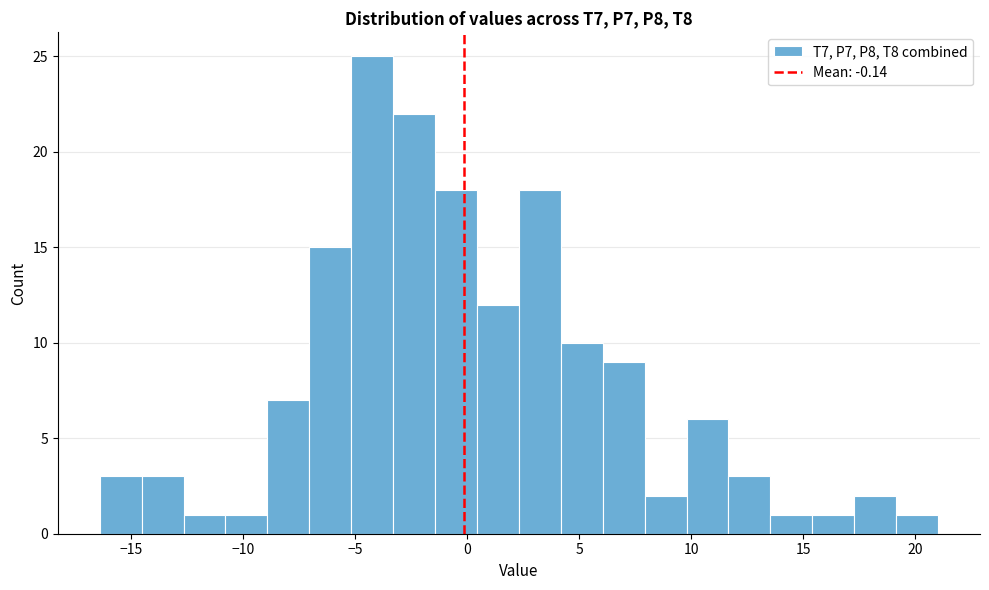

Around what value on the x-axis is the tallest bar? Give the approximate position of its centre, as read against the axis.

-4.0